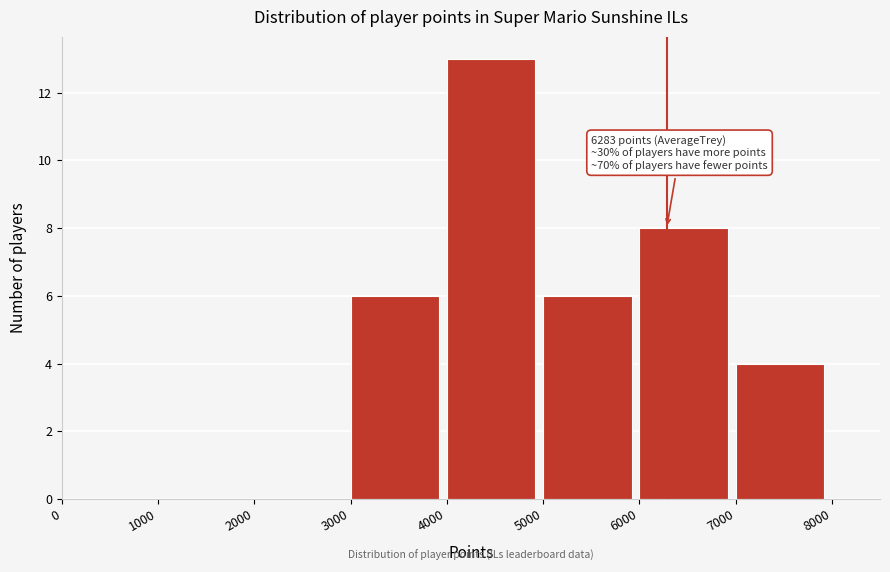

Which range on the x-axis has the tallest bar?

4000 to 5000